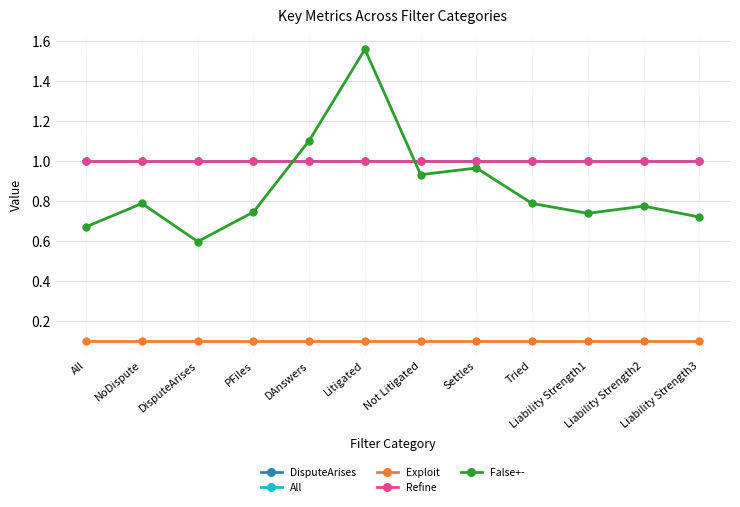

At how many categories does at least one series exceed 0?

12